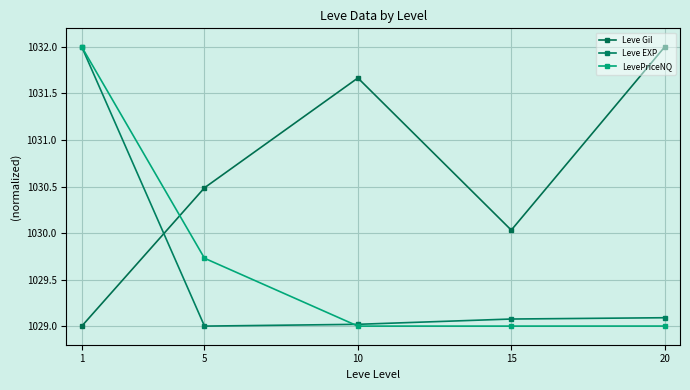

At which label does Leve EXP reach its peak?

1